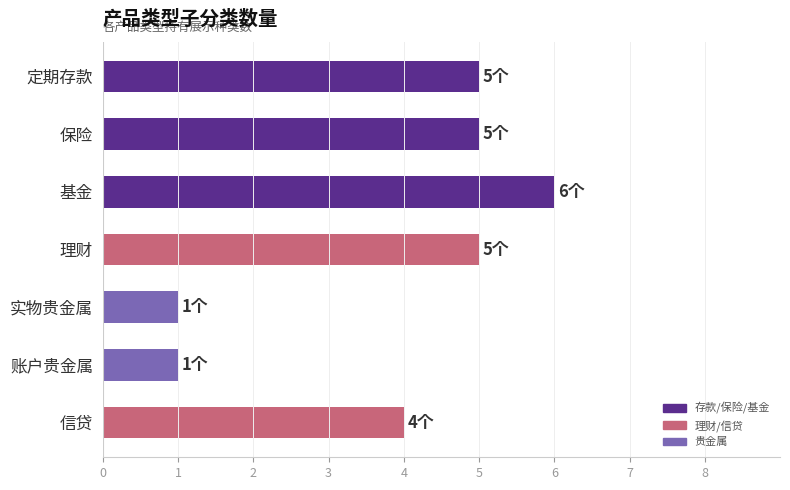

Reading top to bottom, list all the values displayed in this chart.

5	5	6	5	1	1	4